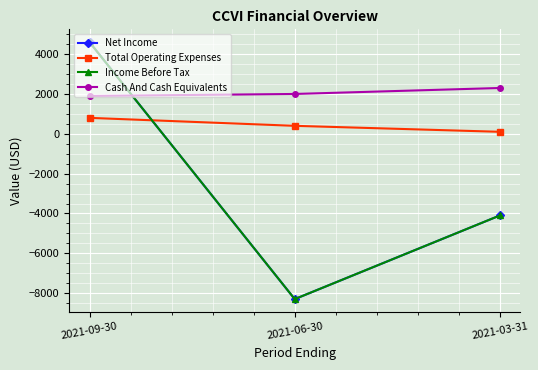

What is the difference between the Net Income values at 2021-09-30 and 2021-06-30?

12900